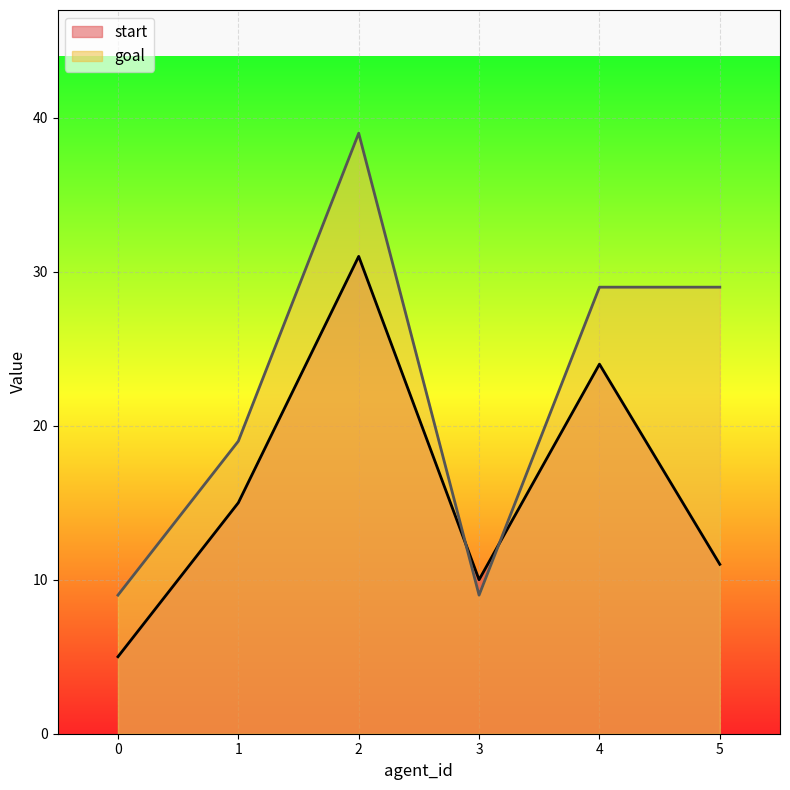

Rank the series at 1 from highest to lowest value.

goal, start